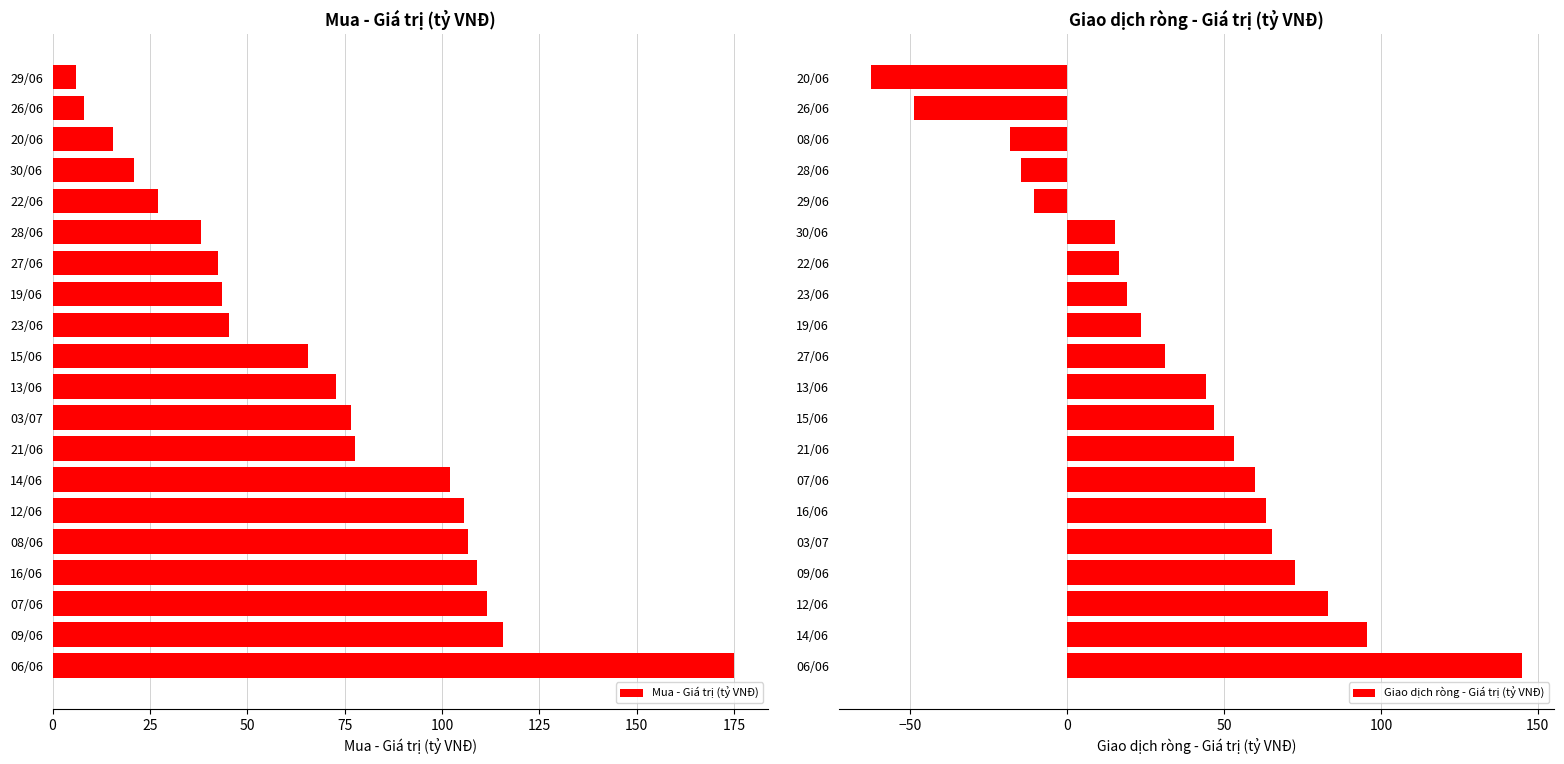

Is it true that Mua - Giá trị (tỷ VNĐ) equals 7.9 at 26/06?

True